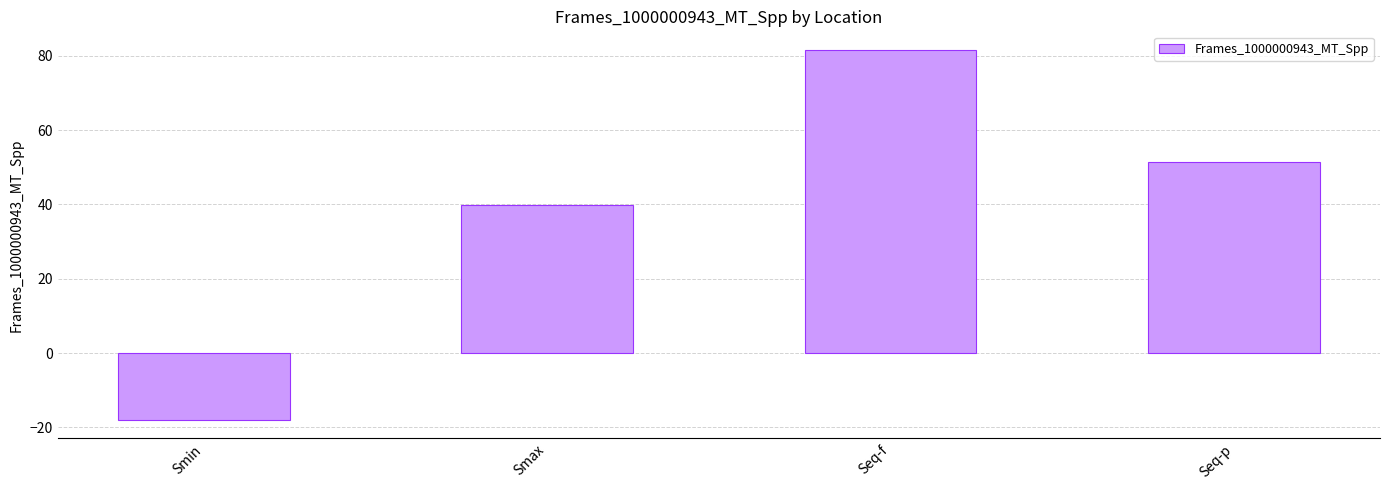

Rank the categories by value from highest to lowest.

Seq-f, Seq-p, Smax, Smin